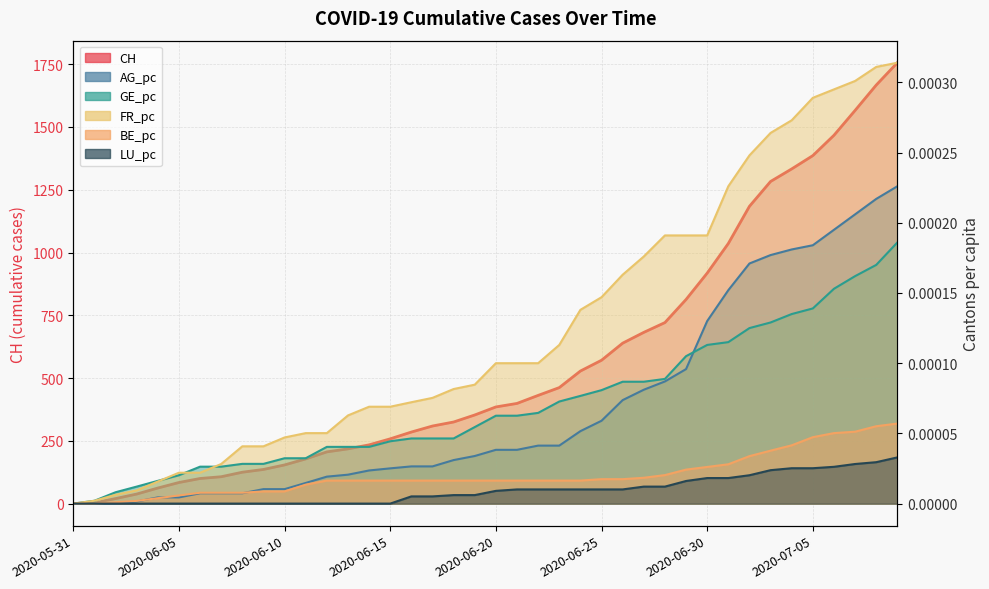

Which series changed the most between 2020-06-21 and 2020-06-26?

CH